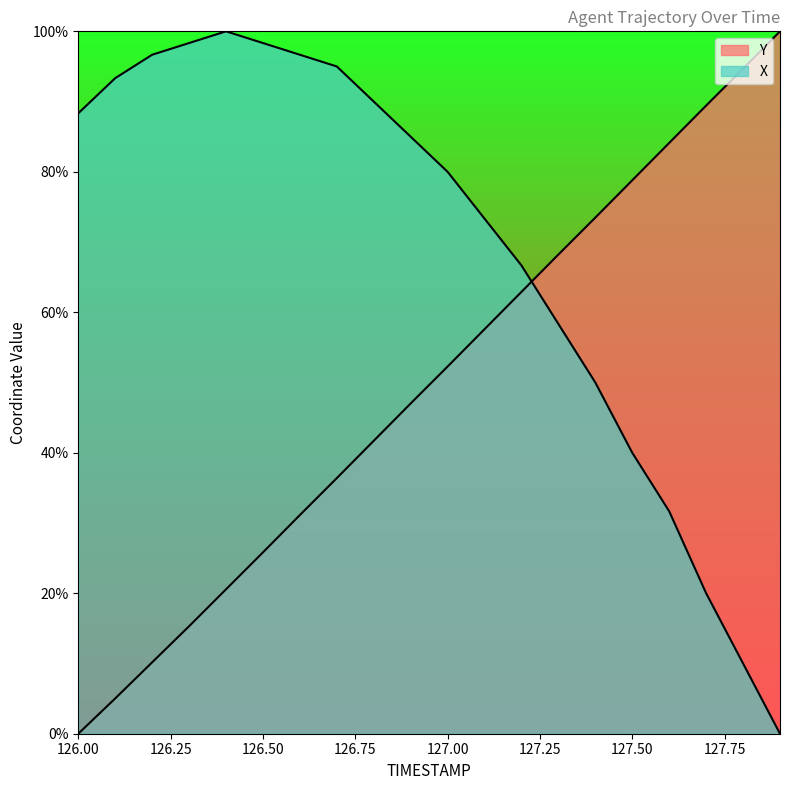

What is the value of the Y point at the 13th from the left?

62.9